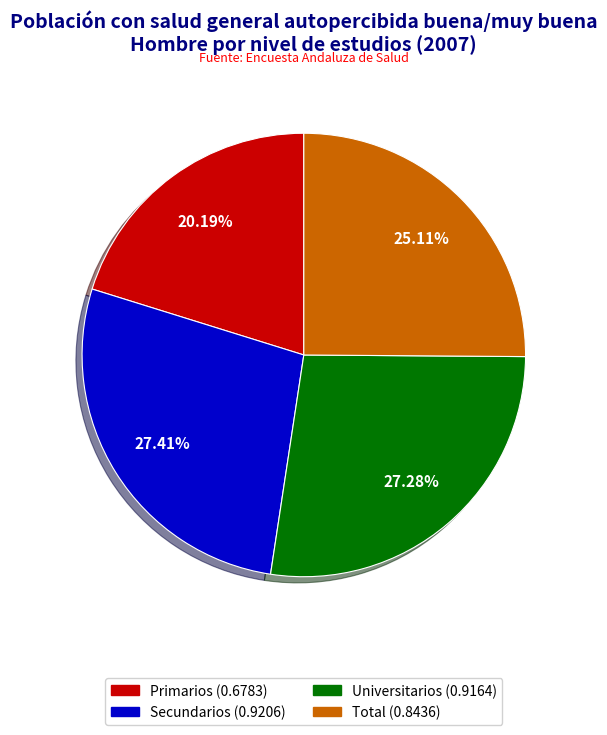

To the nearest percent, what is the average slice percentage?

25%